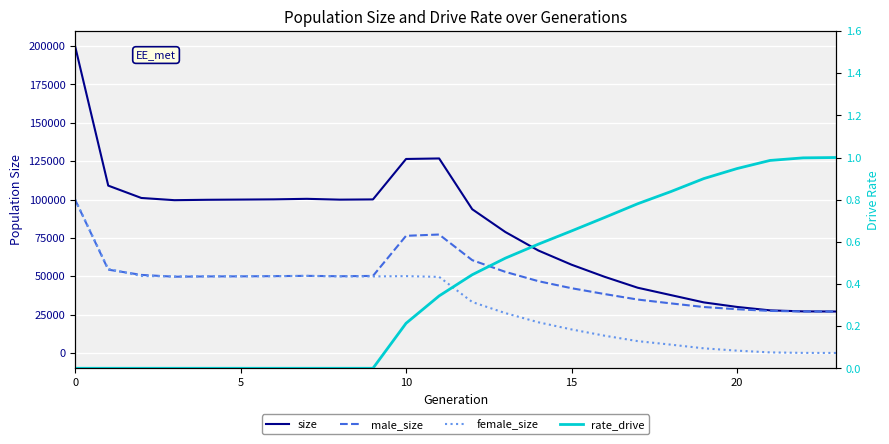

Which has a higher value, 11 or 6?

11